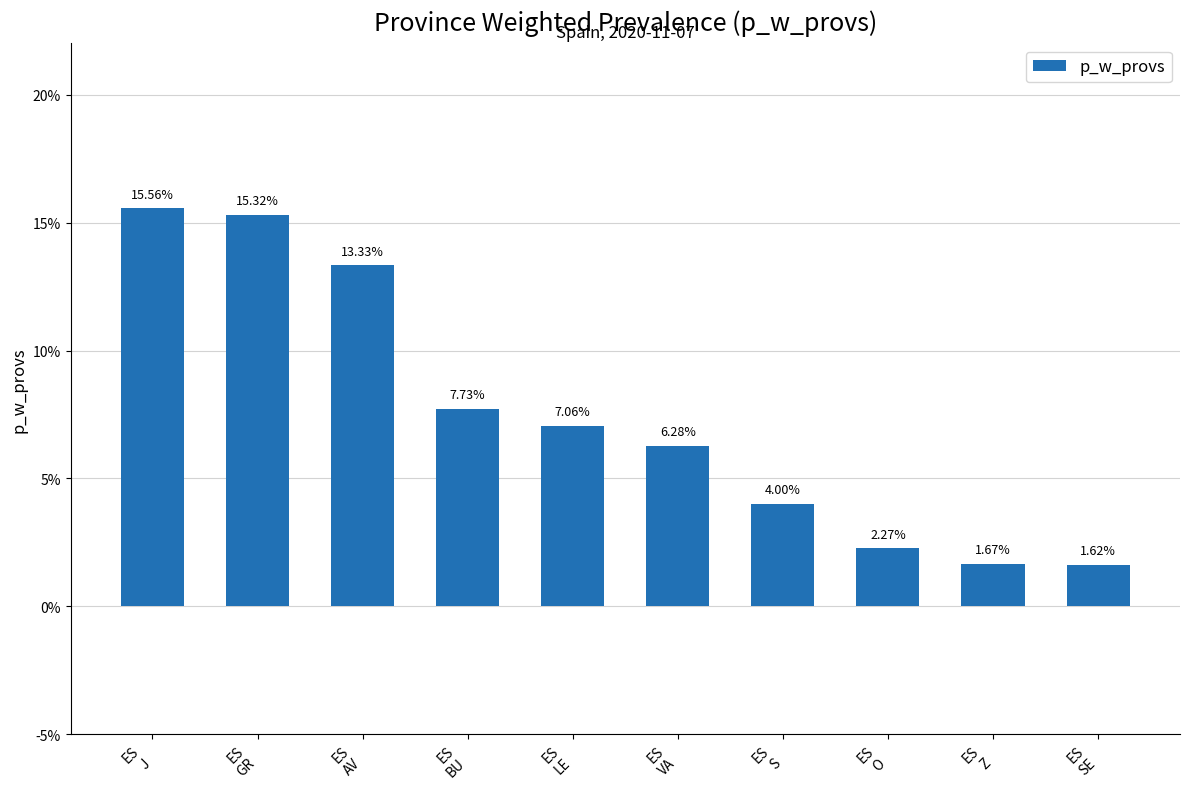

What is the label of the 8th bar from the right?

ES
AV